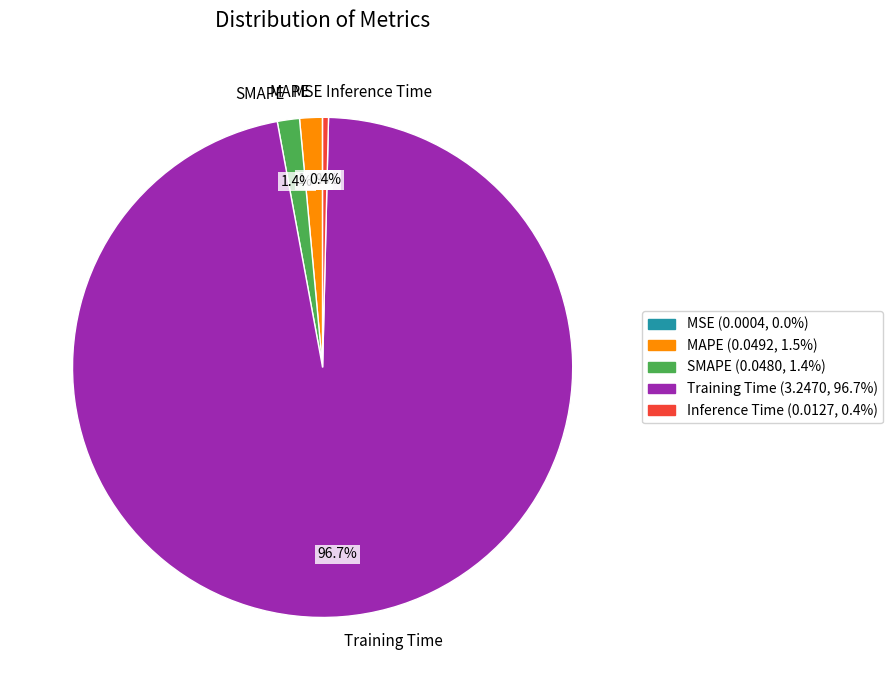

Between Inference Time and Training Time, which is larger?

Training Time